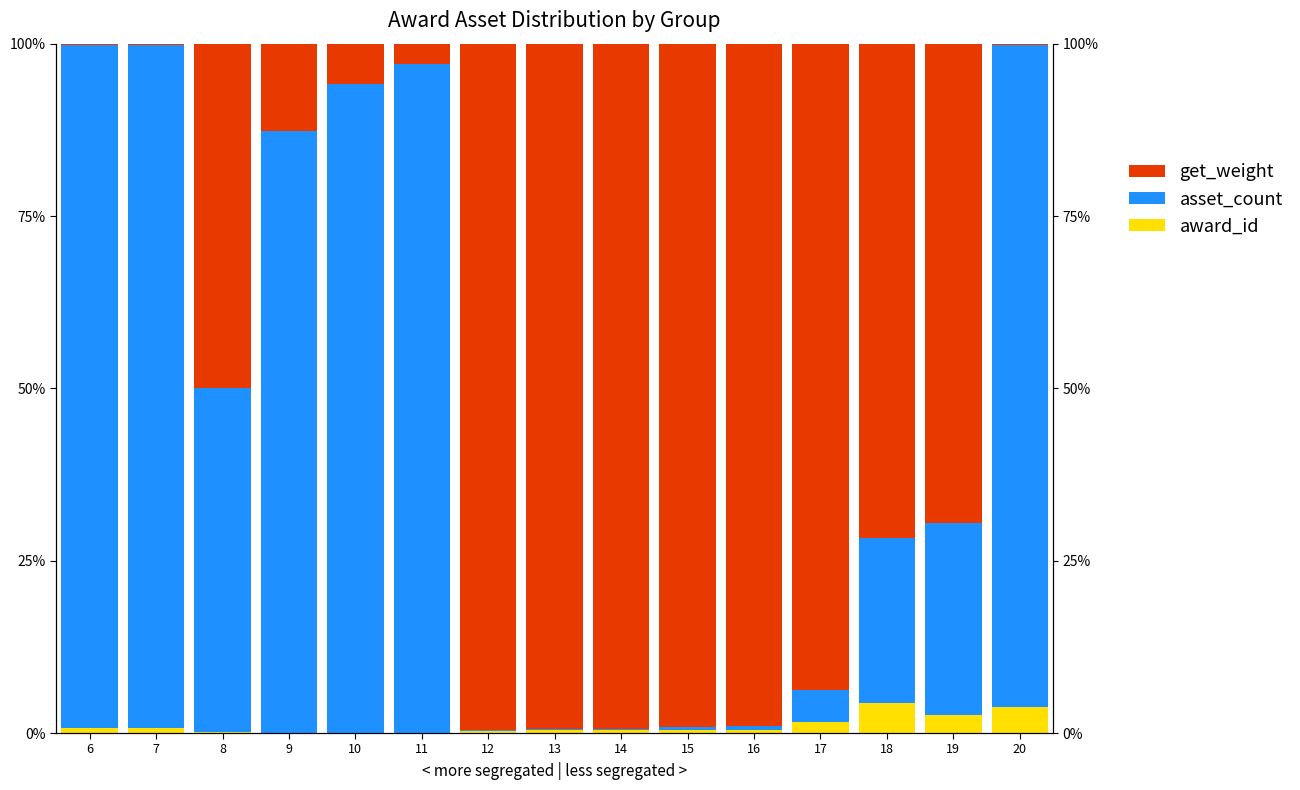

What is the greatest value displayed?

99.6